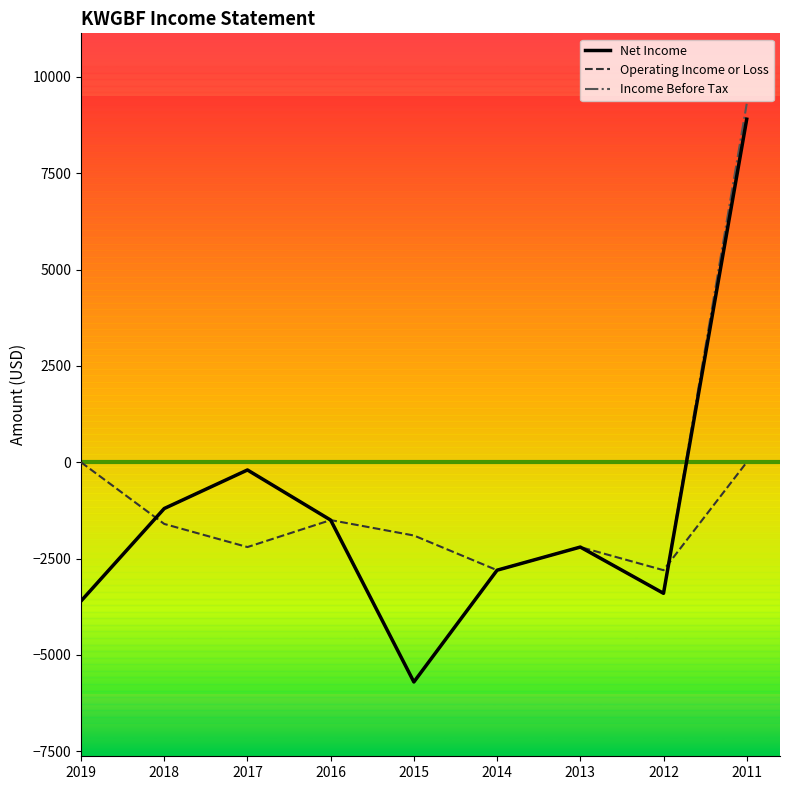

Is it true that Net Income equals -2800 at 2014?

True